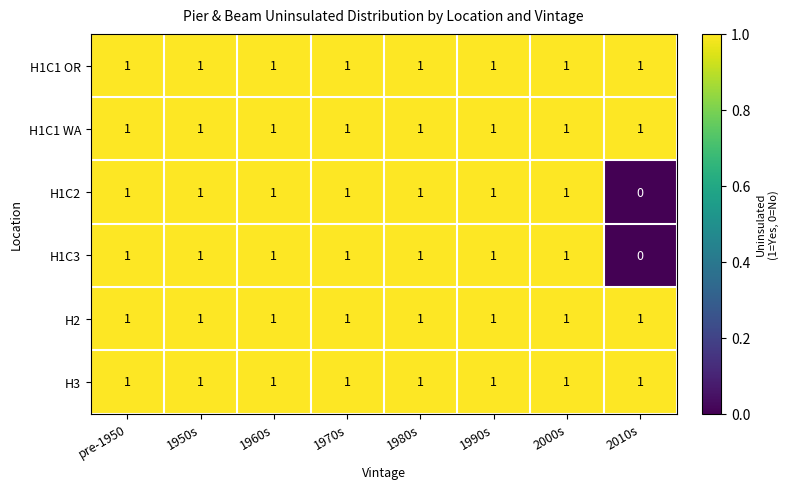

The value of H1C2 at 1960s is 1. True or false?

True